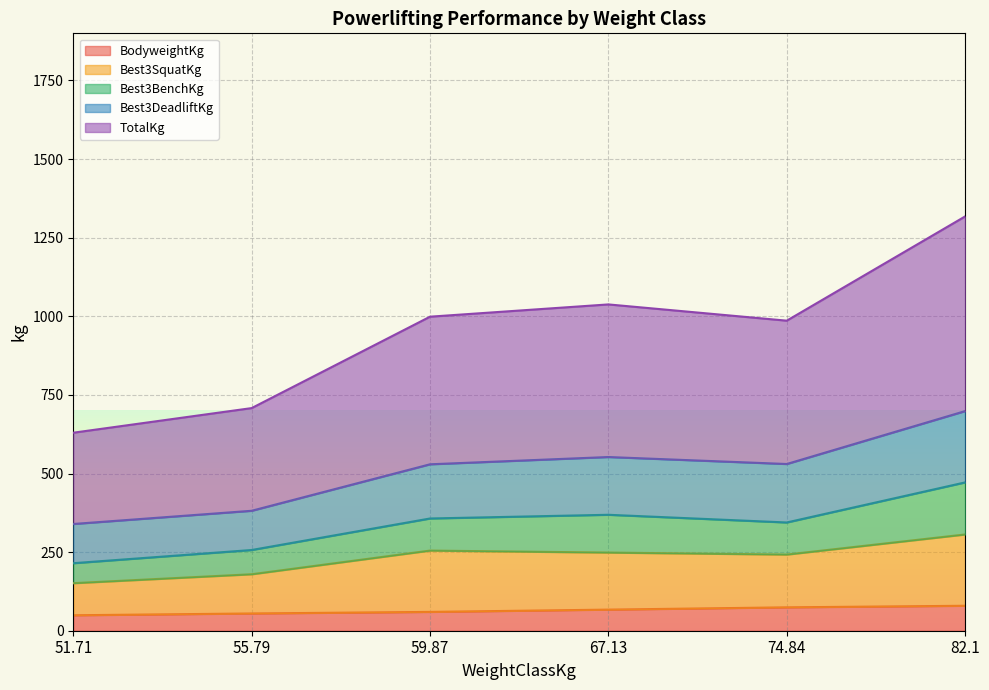

Rank the categories by Best3DeadliftKg value from lowest to highest.

51.71, 55.79, 59.87, 74.84, 67.13, 82.1